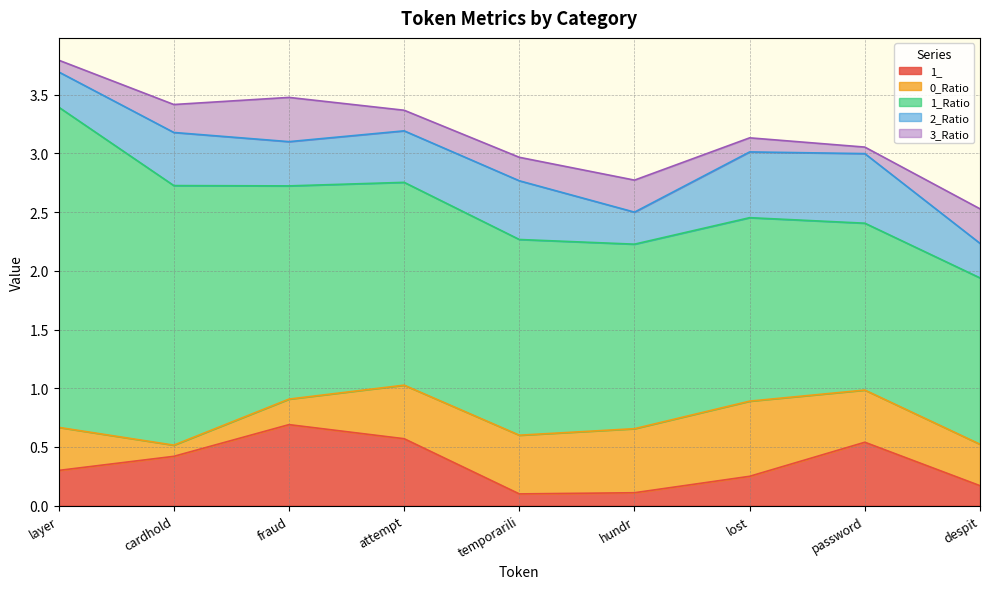

What is the sum of all 2_Ratio values?

3.8